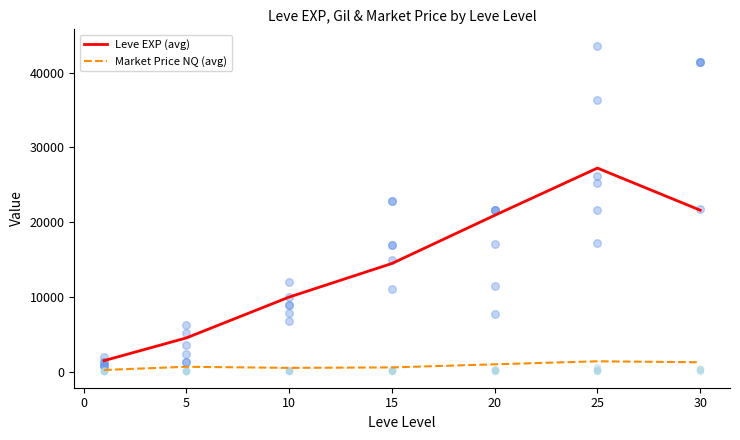

True or false: Market Price NQ (avg) and Leve EXP (avg) intersect in this chart.

False